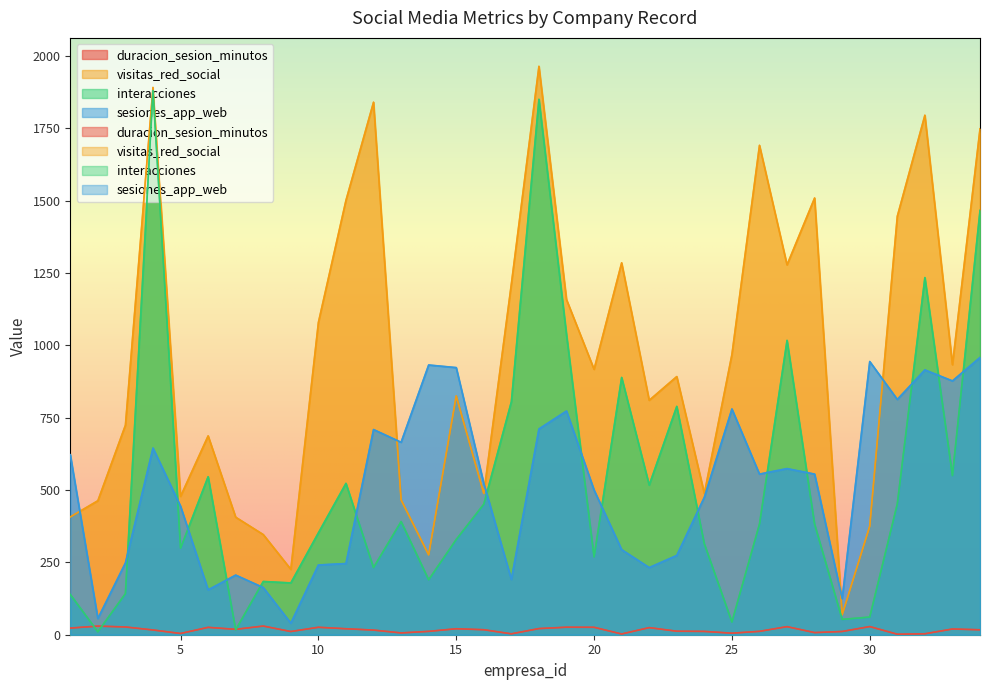

What is the difference between the highest and lowest values at 18?

1942.8